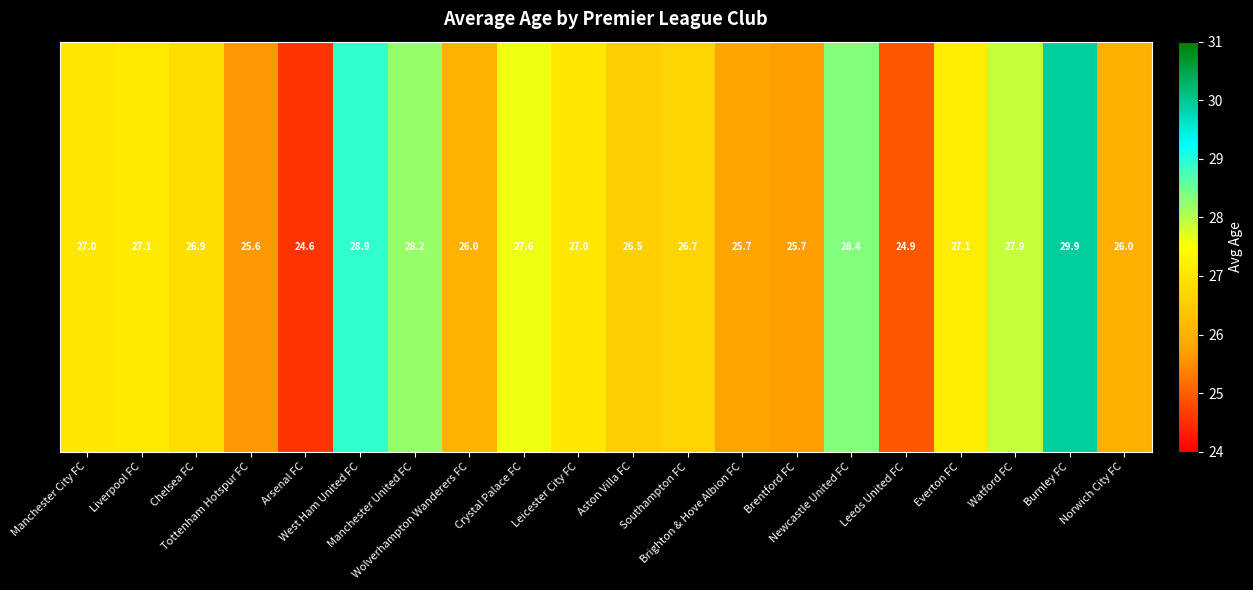

Reading left to right, list all the values displayed in this chart.

27.0	27.1	26.9	25.6	24.6	28.9	28.2	26.0	27.6	27.0	26.5	26.7	25.7	25.7	28.4	24.9	27.1	27.9	29.9	26.0